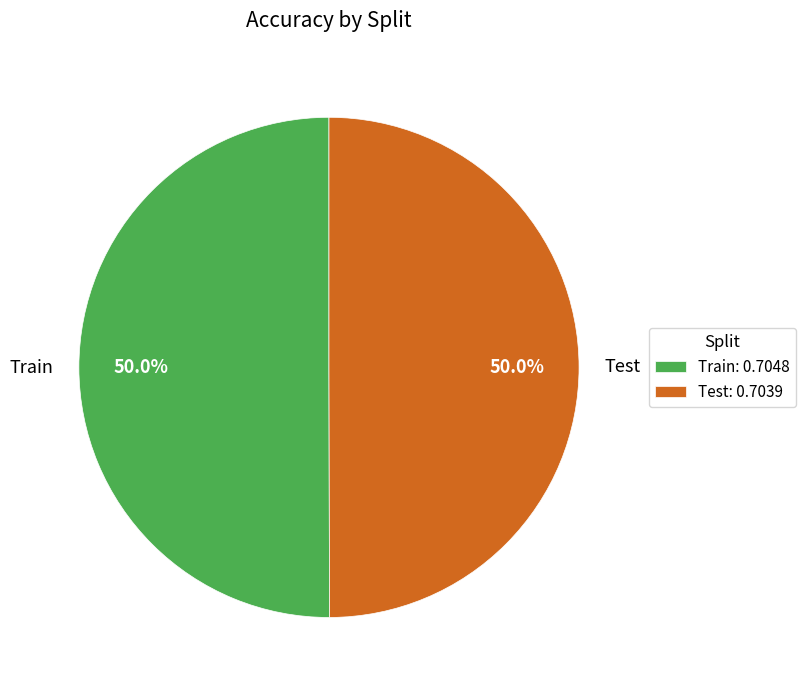

To the nearest percent, what portion does Test represent?

50%